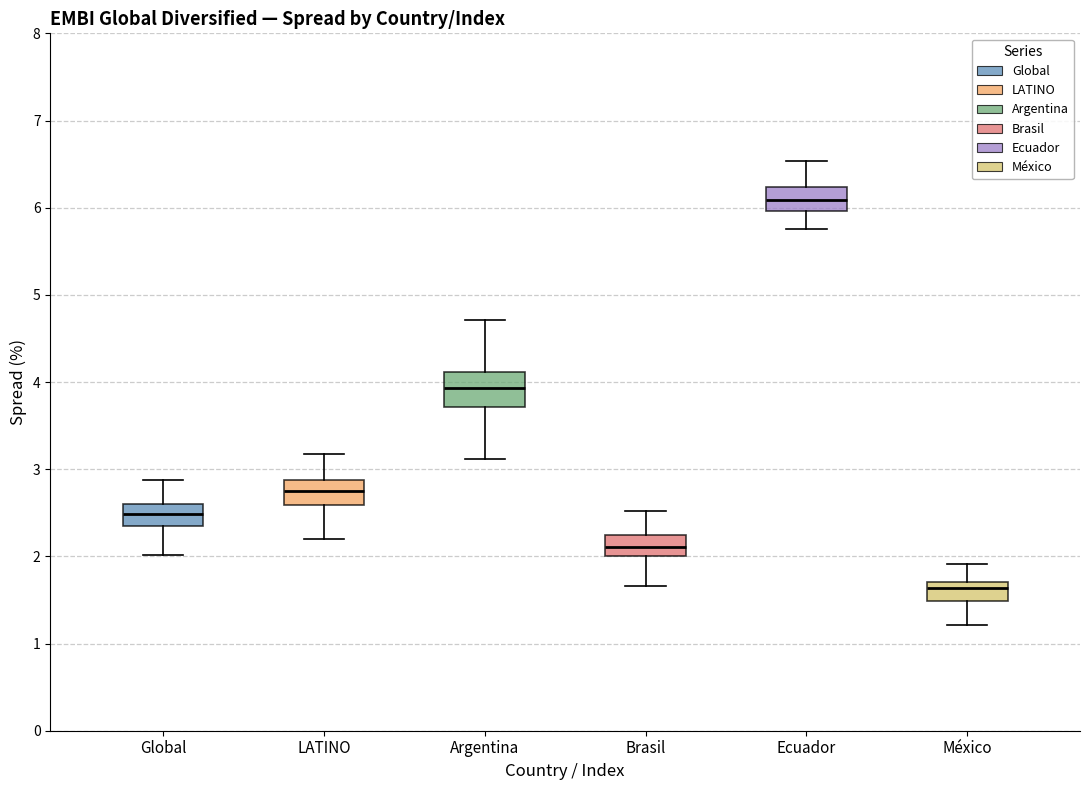

Where does the median line of the box for Ecuador sit on the y-axis? The values are not printed on the chart, so give them approximately, as read against the axis.

6.1